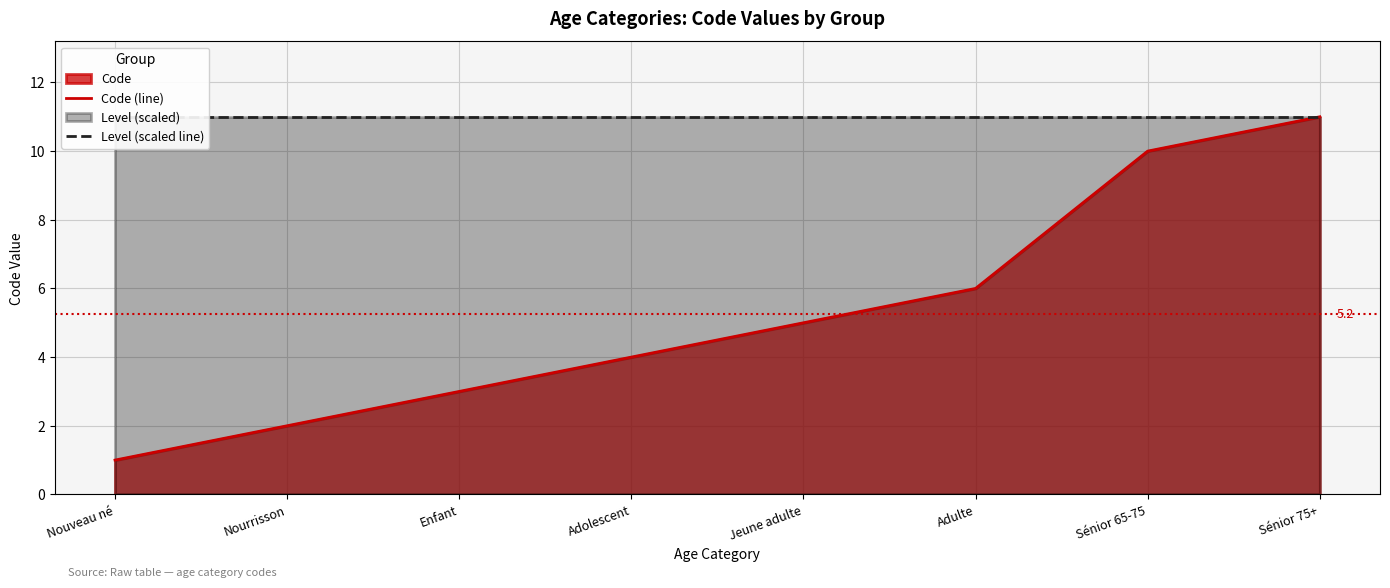

What is the total value across all series at Jeune adulte?

16